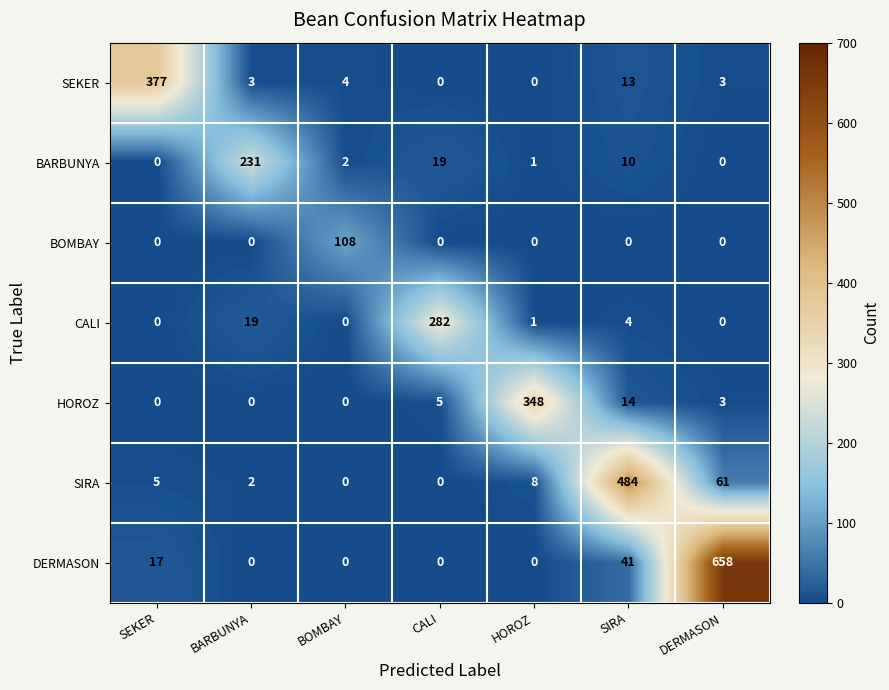

Between CALI and DERMASON, which series saw the biggest shift?

DERMASON